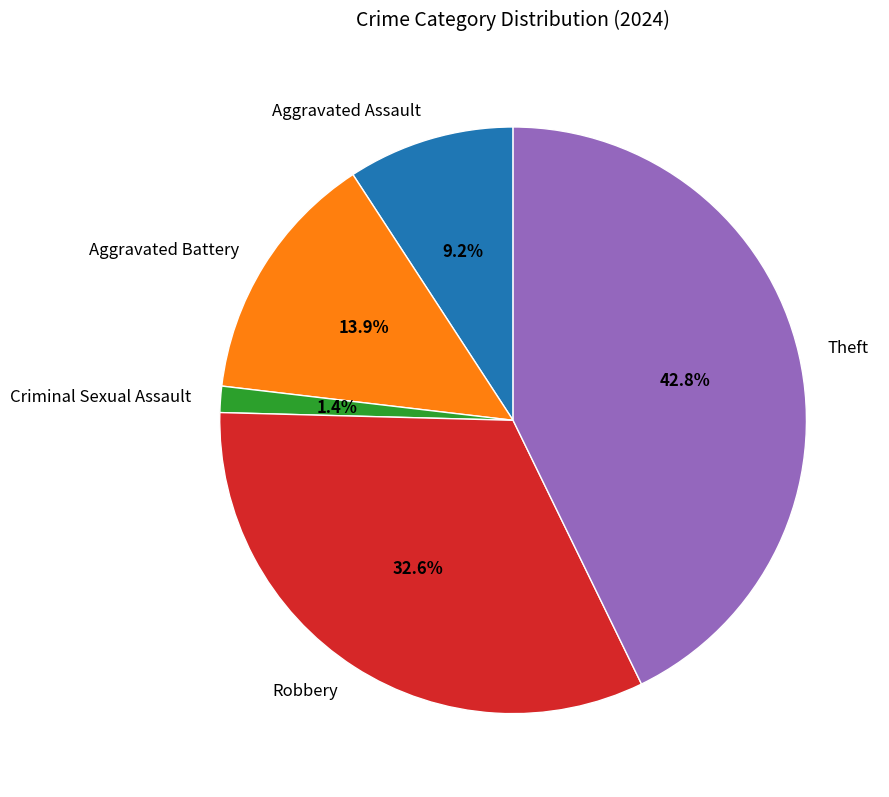

Is there any slice that represents more than half of the pie?

No